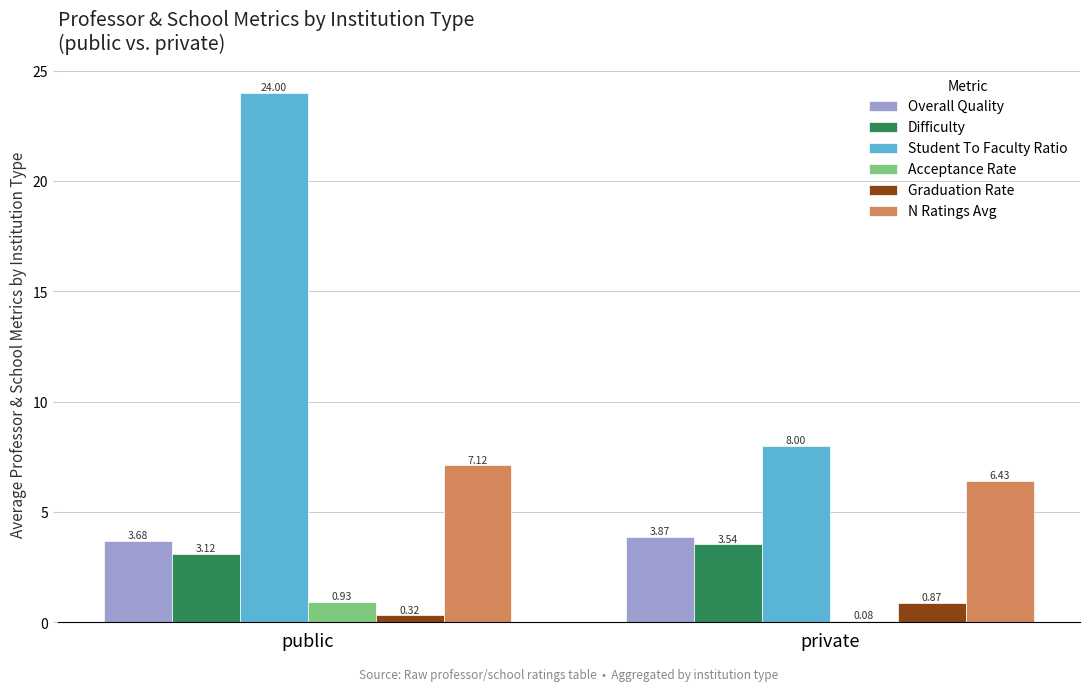

What is the sum of the N Ratings Avg values at public and private?

13.6